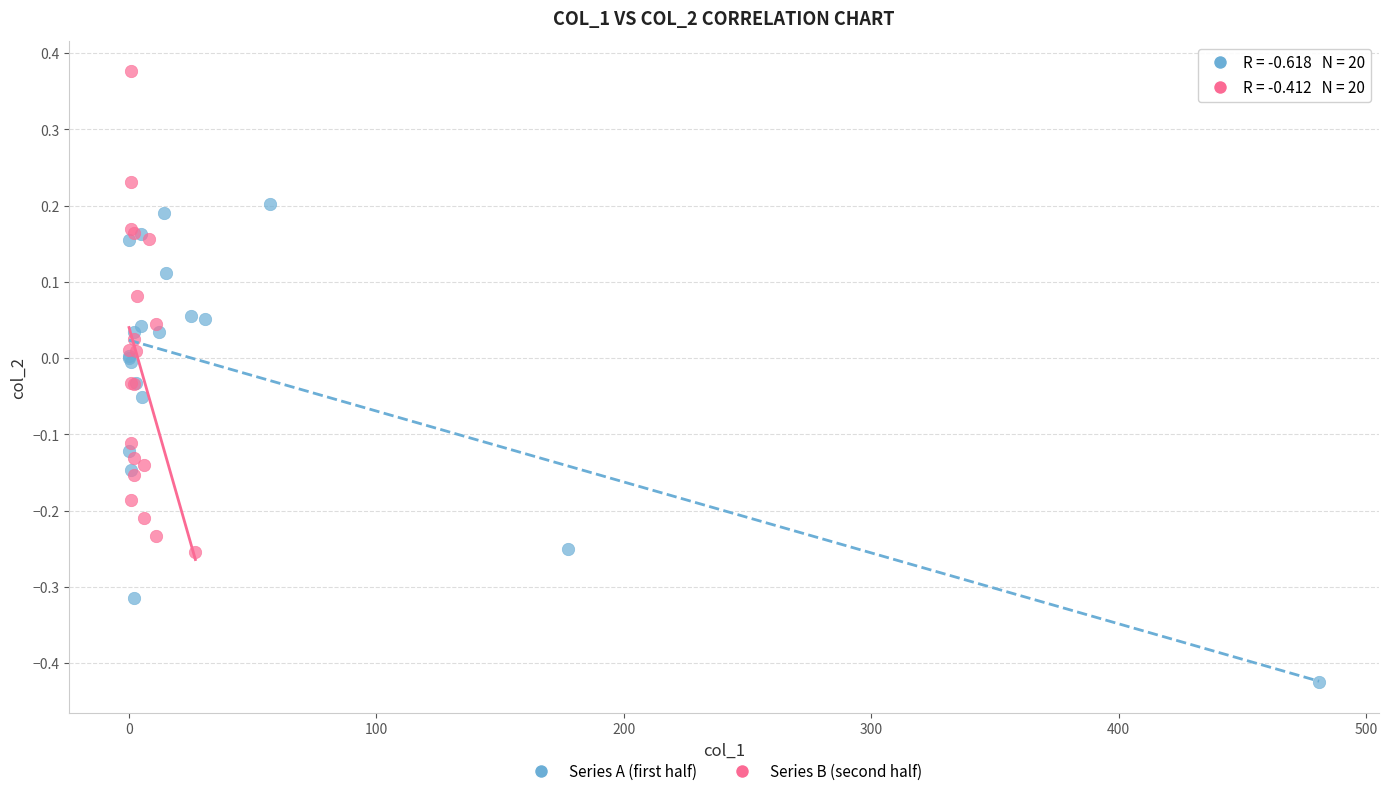

What are all the series names shown in the legend?

Series A (first half), Series B (second half)